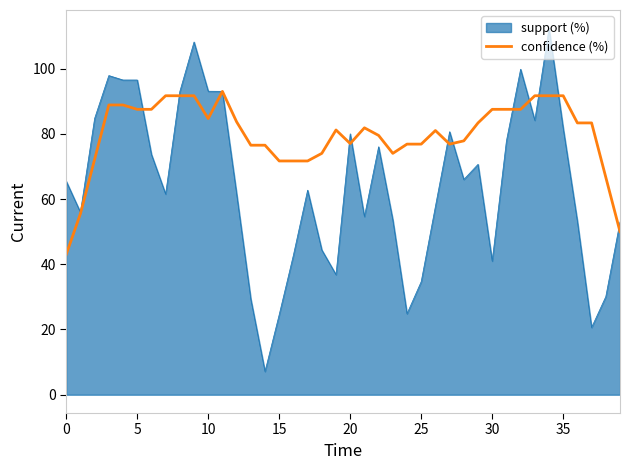

What is the maximum value shown in the chart?

112.3